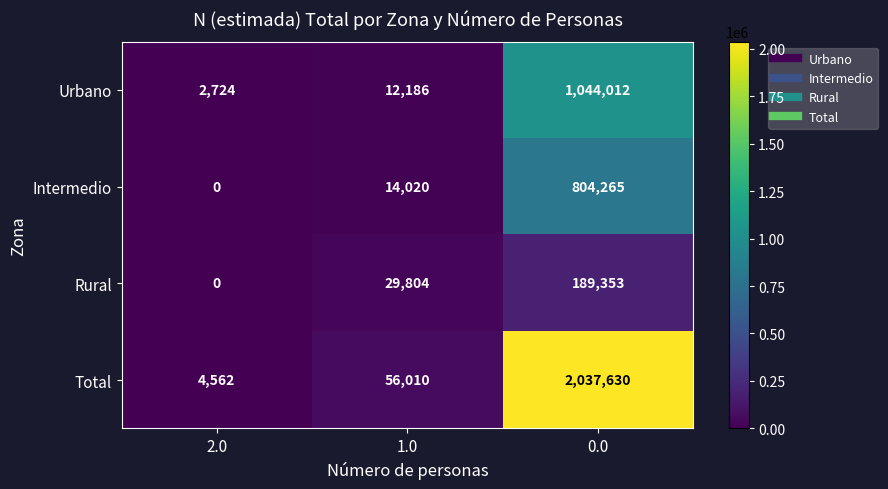

What is the total value across all series at 0.0?

4075260